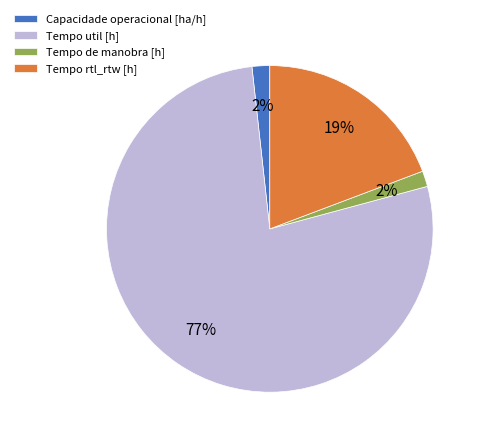

Combined, do Tempo util [h] and Tempo rtl_rtw [h] account for over 50%?

Yes